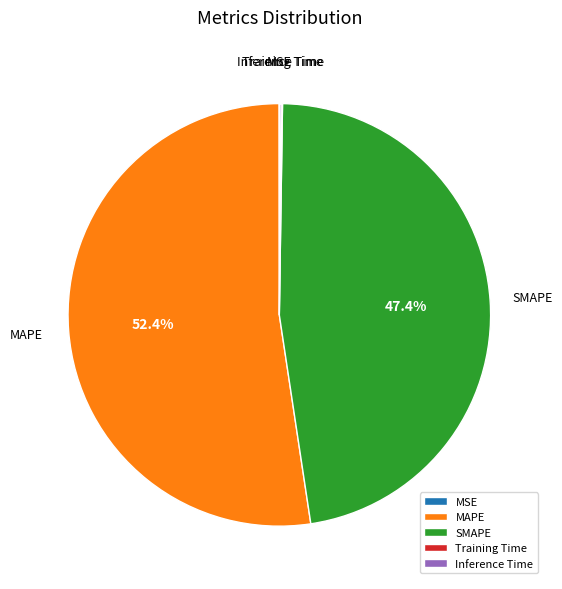

What percentage is the MAPE slice, to the nearest percent?

52%